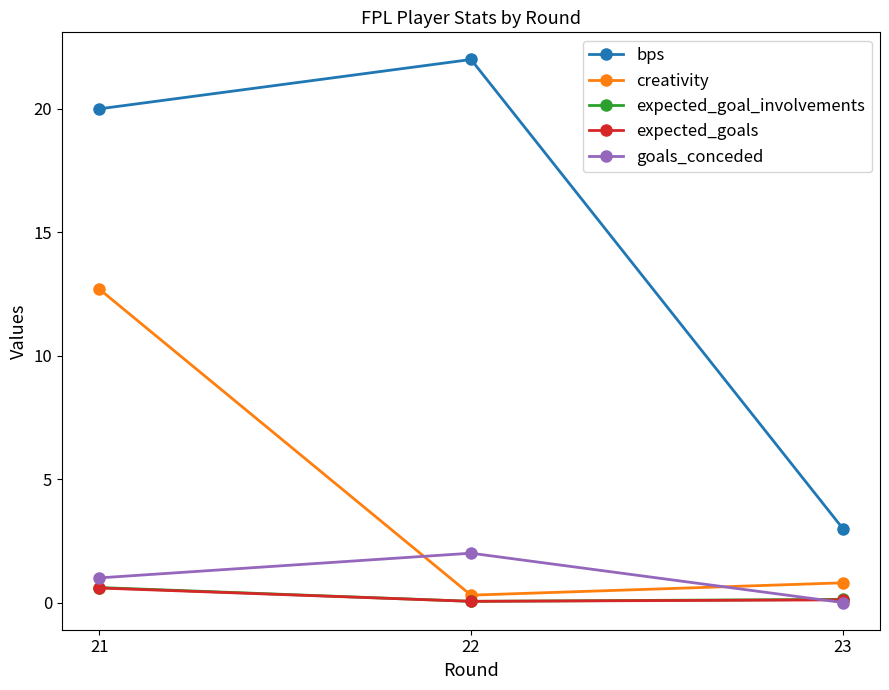

Is it true that goals_conceded equals -1.1 at 23?

False